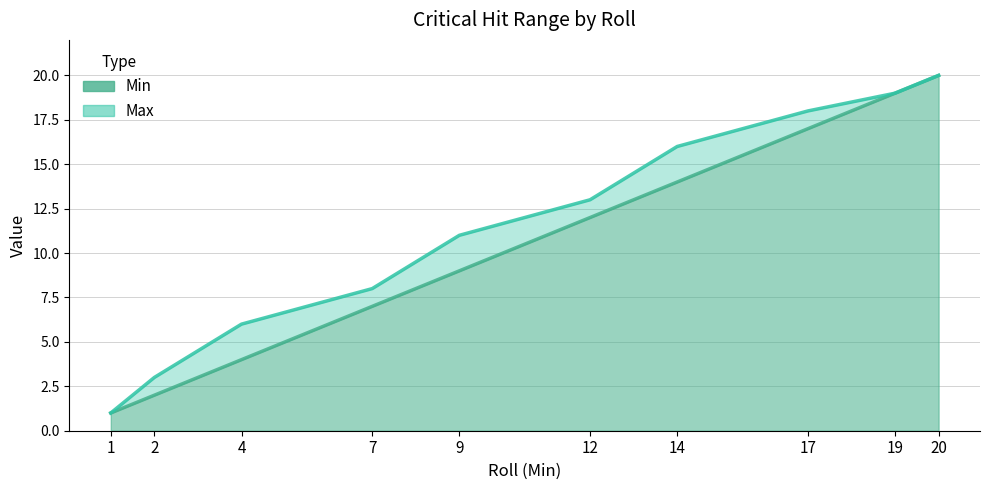

At which label is Max closest to 10?

9